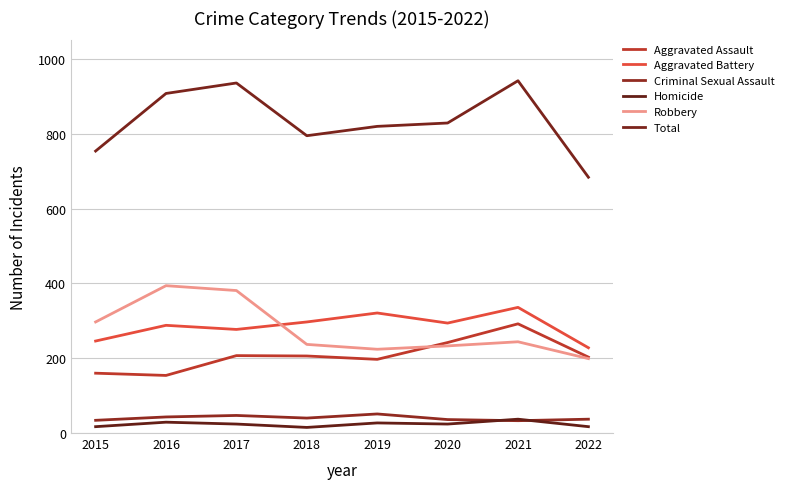

At how many categories does at least one series exceed 464?

8